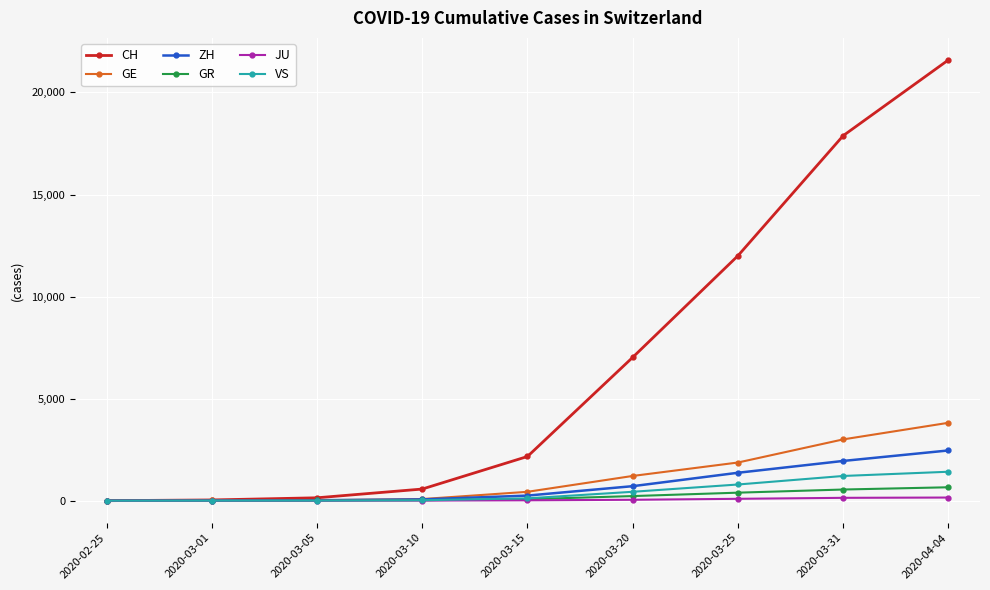

Is the value of ZH at 2020-03-31 greater than the value of JU at 2020-03-10?

Yes